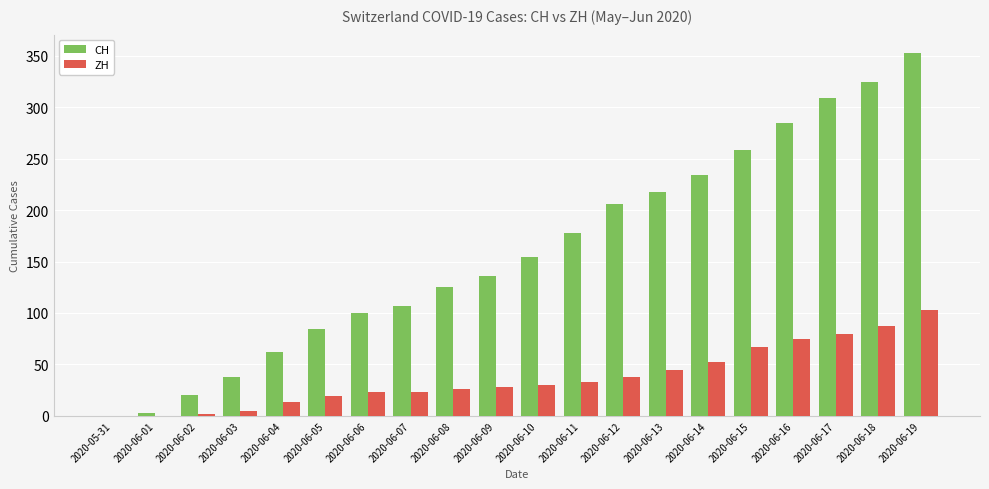

What is the sum of the ZH values at 2020-06-16 and 2020-06-06?

98